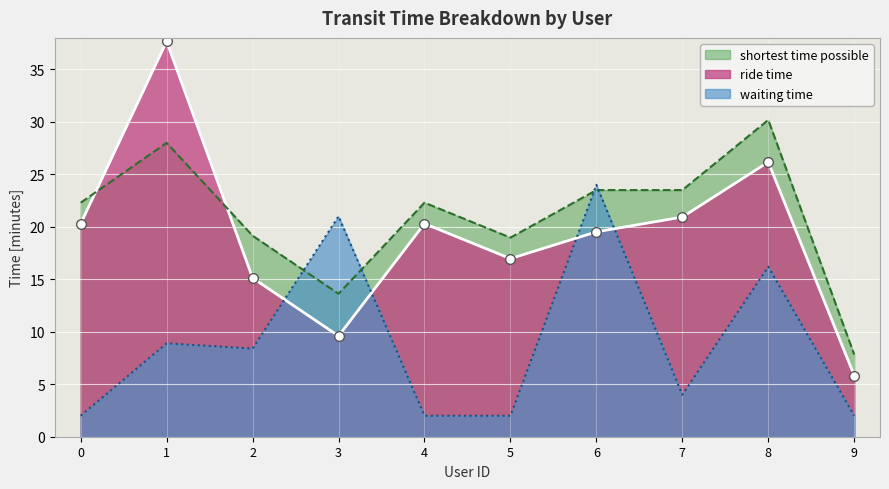

Is the value of ride time at 7 greater than the value of waiting time at 6?

No